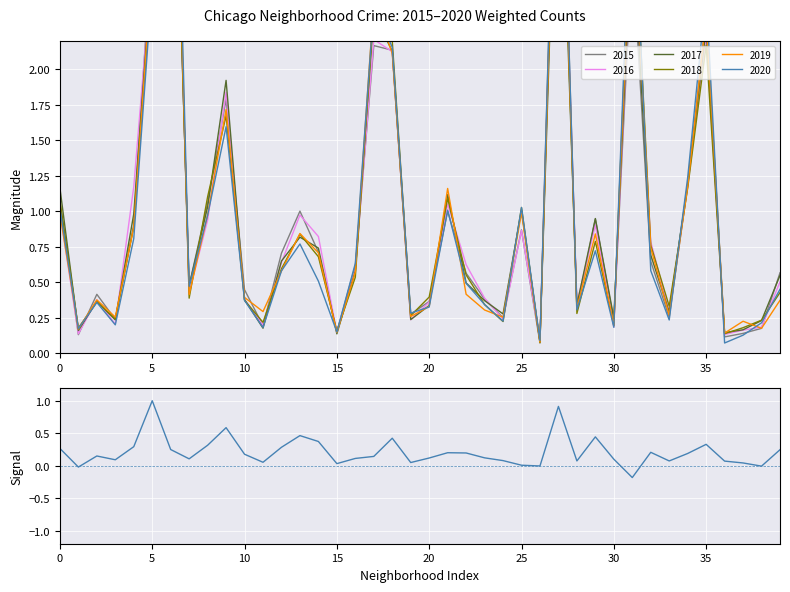

How many lines are shown in the chart?

1